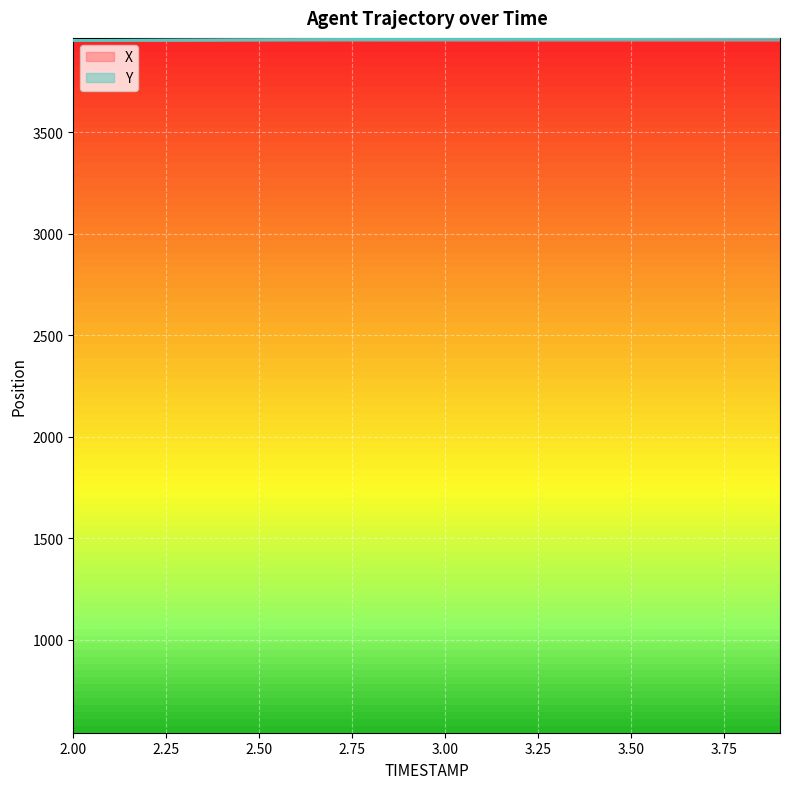

Read the Y value at 2.50.

3956.4